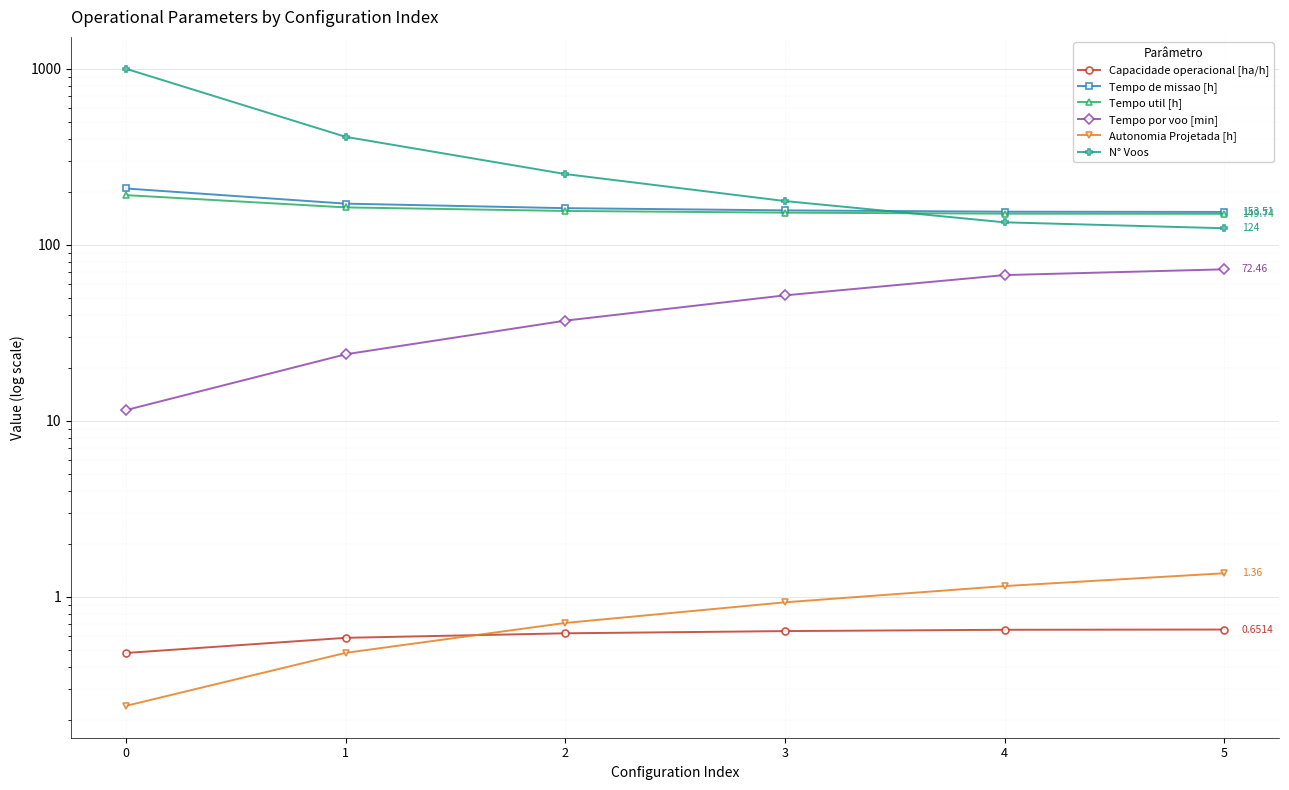

Does the chart display data point markers on the line(s)?

Yes